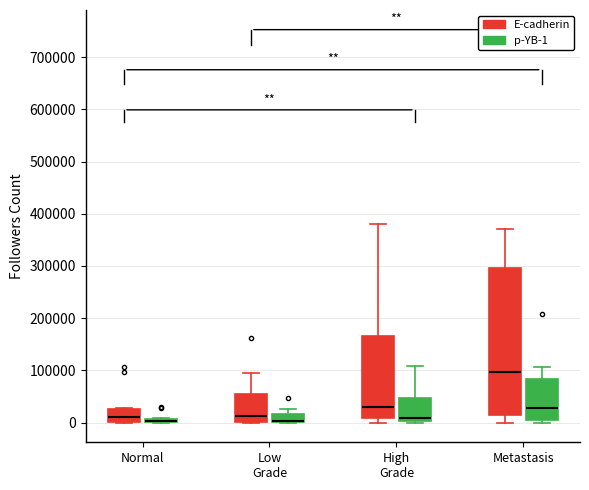

Where is the lower edge of the box for Low Grade (p-YB-1) on the y-axis? The values are not printed on the chart, so give them approximately, as read against the axis.

0